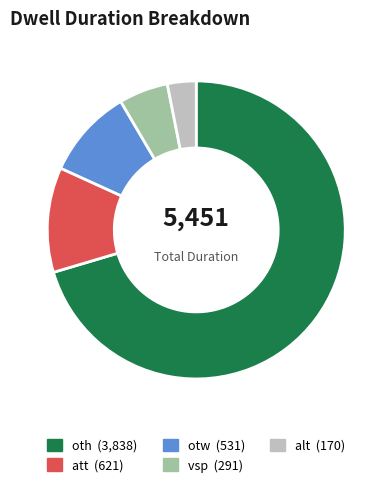

What is the smallest slice in the pie chart?

alt